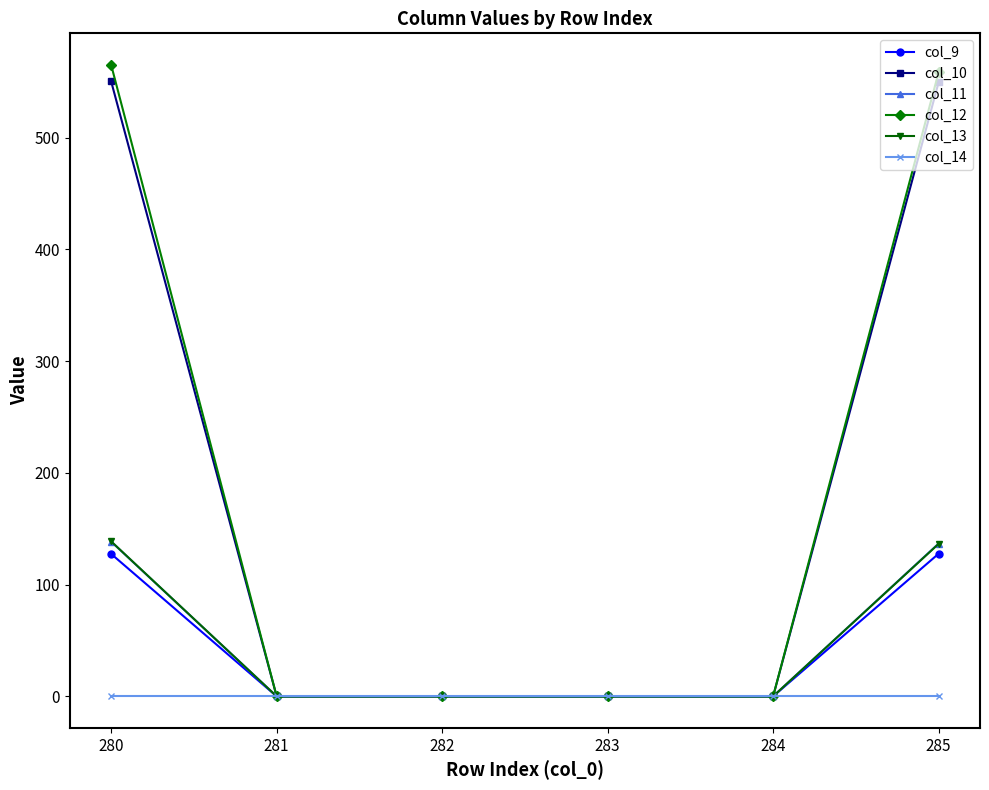

The value of col_9 at 281 is 0.0. True or false?

True